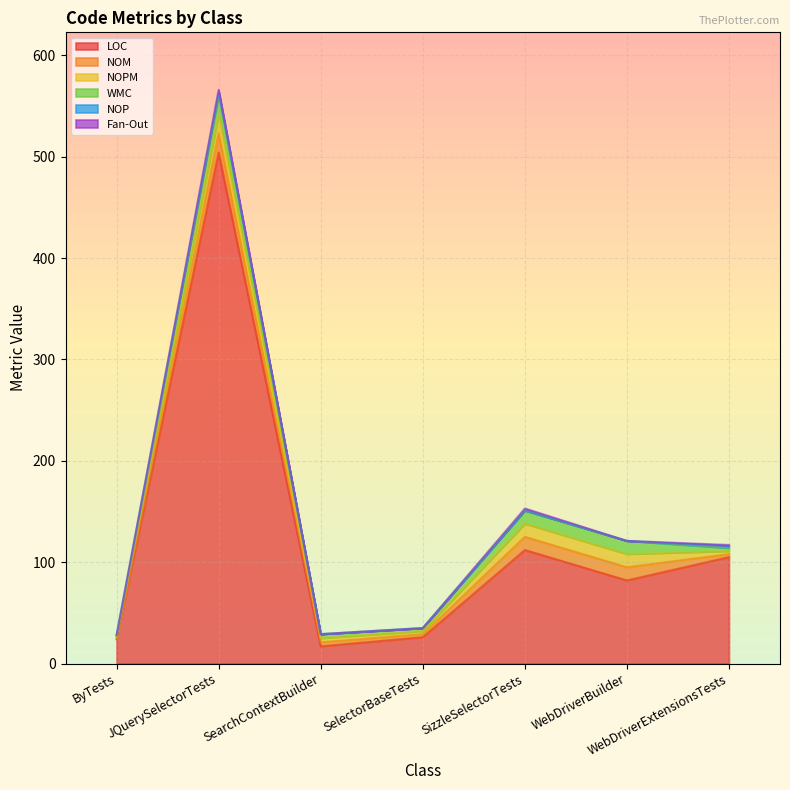

What is the highest value of the LOC series?

504